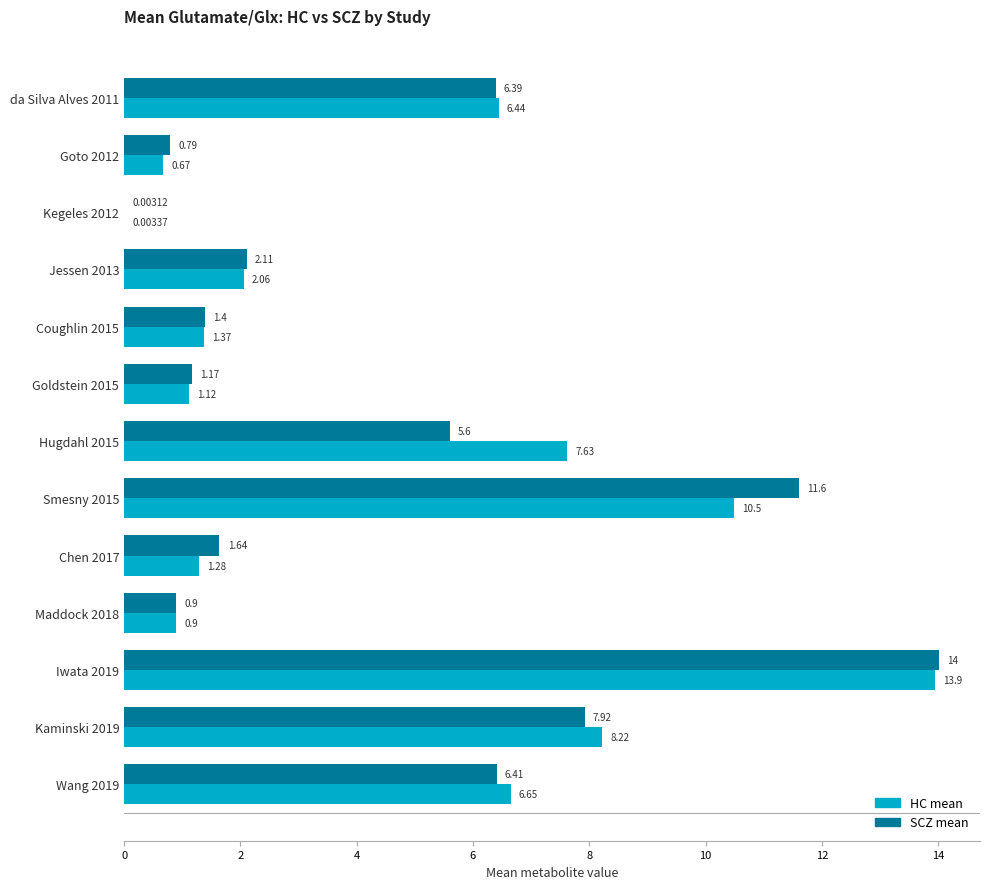

At which category is the sum across all series the highest?

Iwata 2019